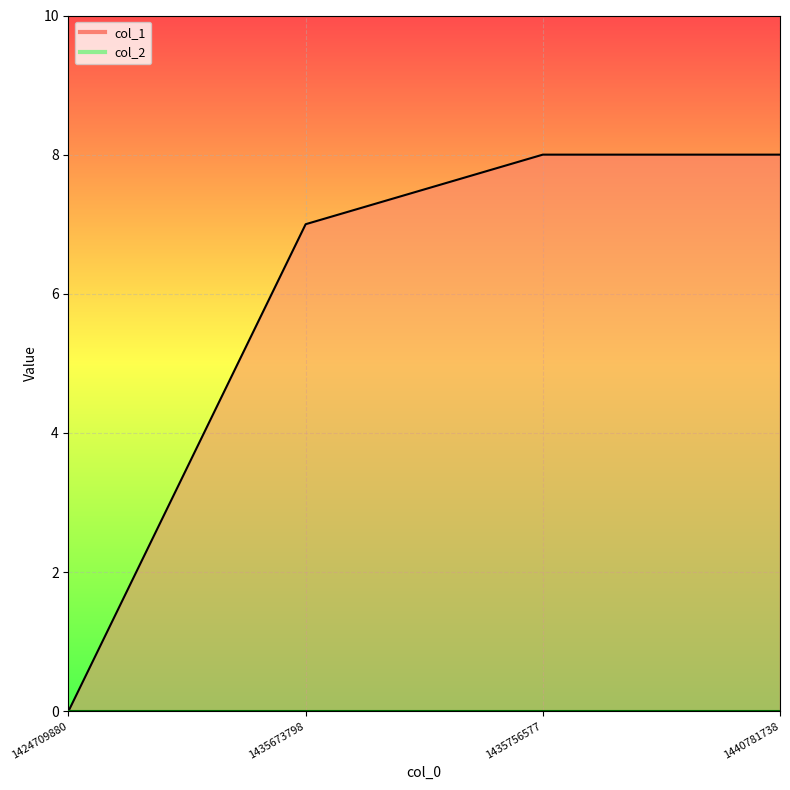

The chart shows a value of 13 at 1435756577. True or false?

False